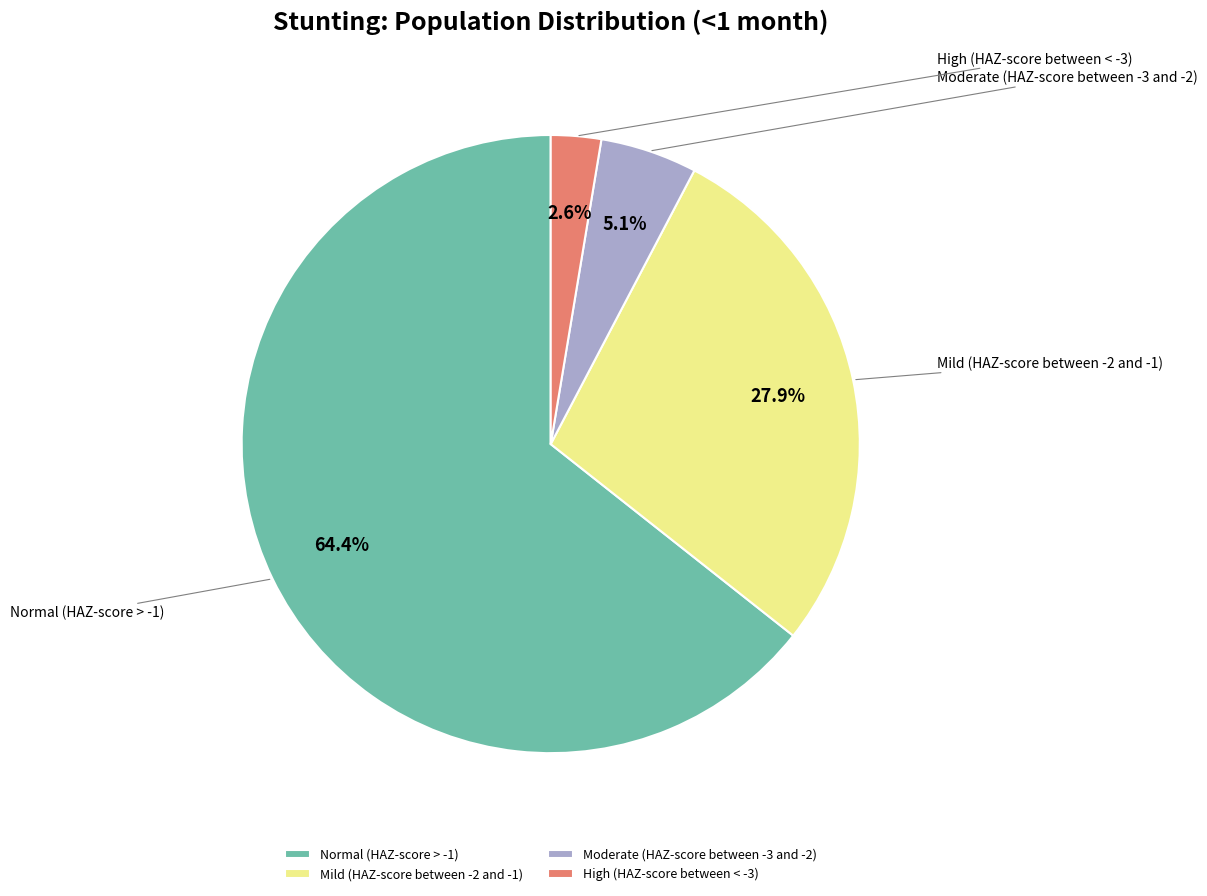

Is it true that Normal (HAZ-score > -1) is 64% of the pie?

True